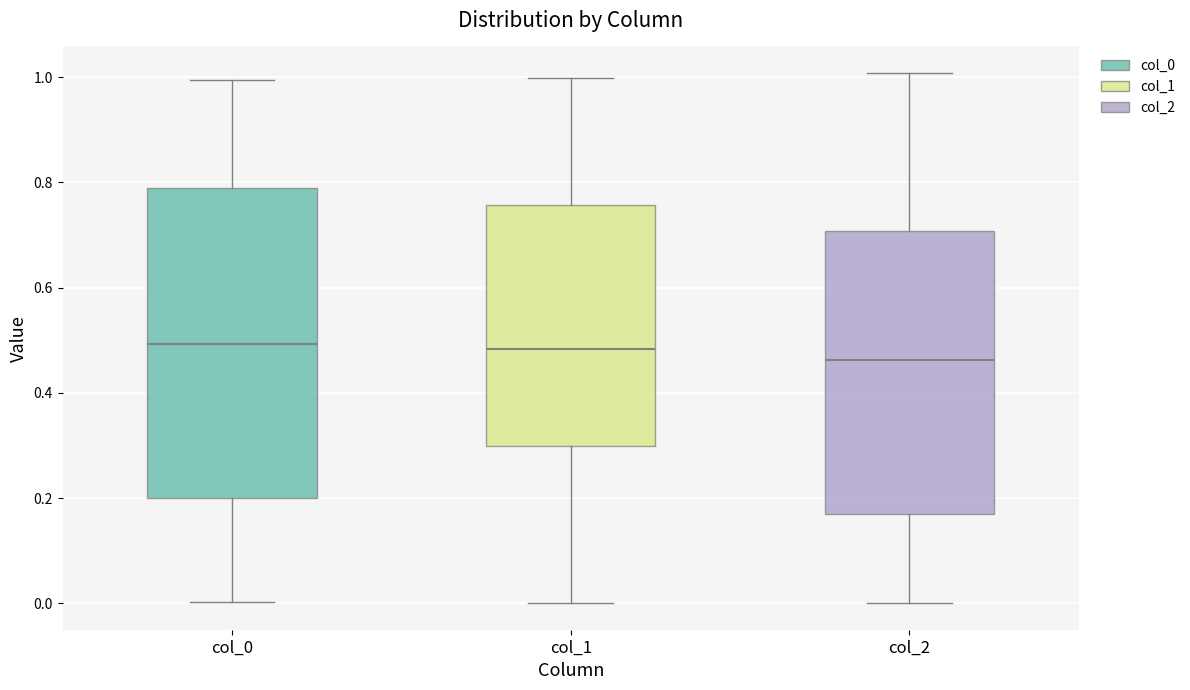

Where is the lower edge of the box for col_0 on the y-axis? The values are not printed on the chart, so give them approximately, as read against the axis.

0.20